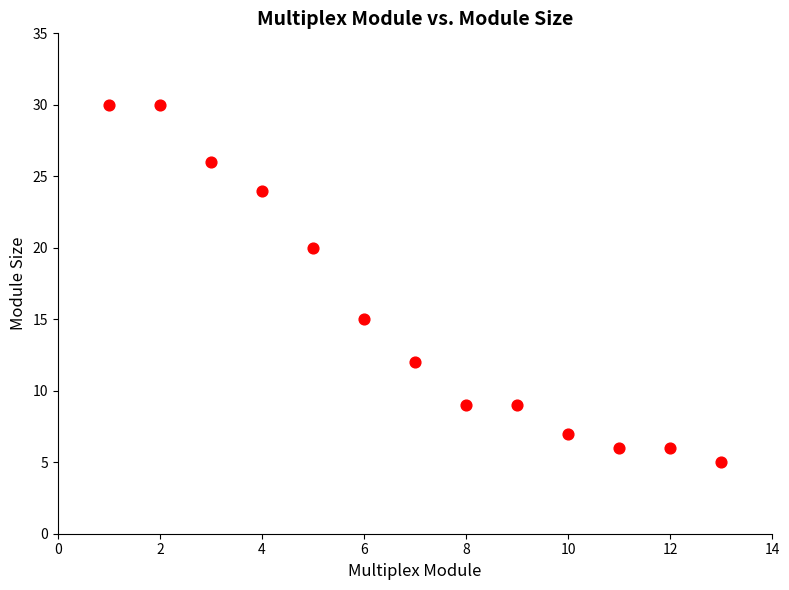

What Y value in the scatter plot is closest to 17?

15